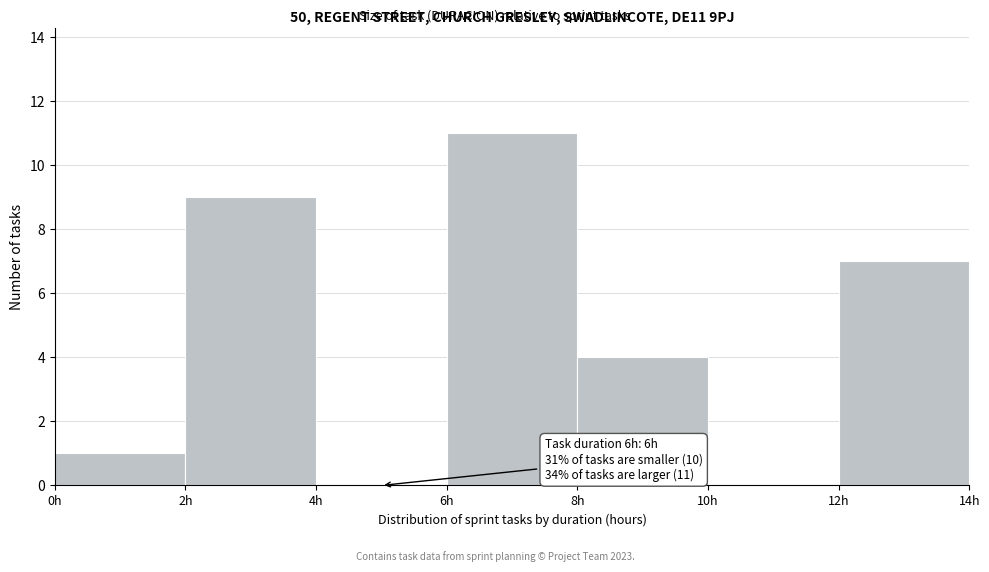

Which range on the x-axis has the tallest bar?

6 to 8